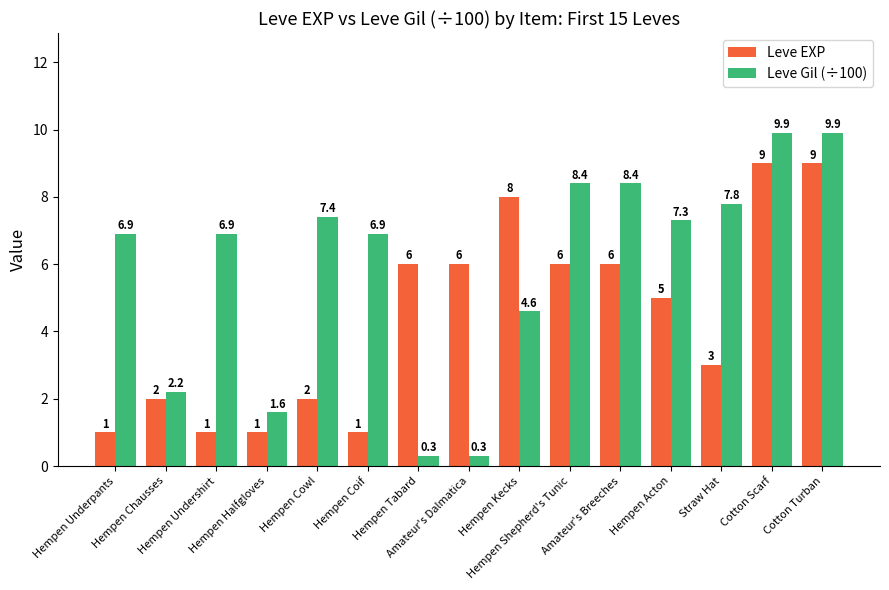

What is the highest value of the Leve EXP series?

9.0